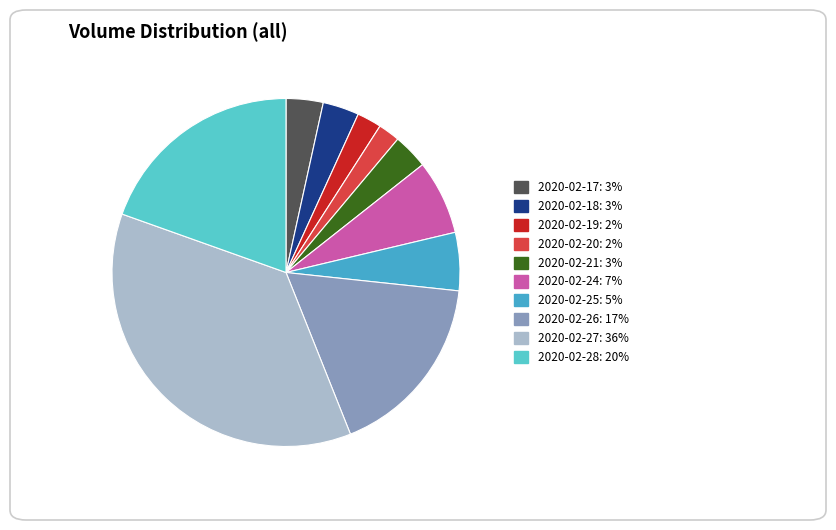

How many segments does this pie chart have?

10